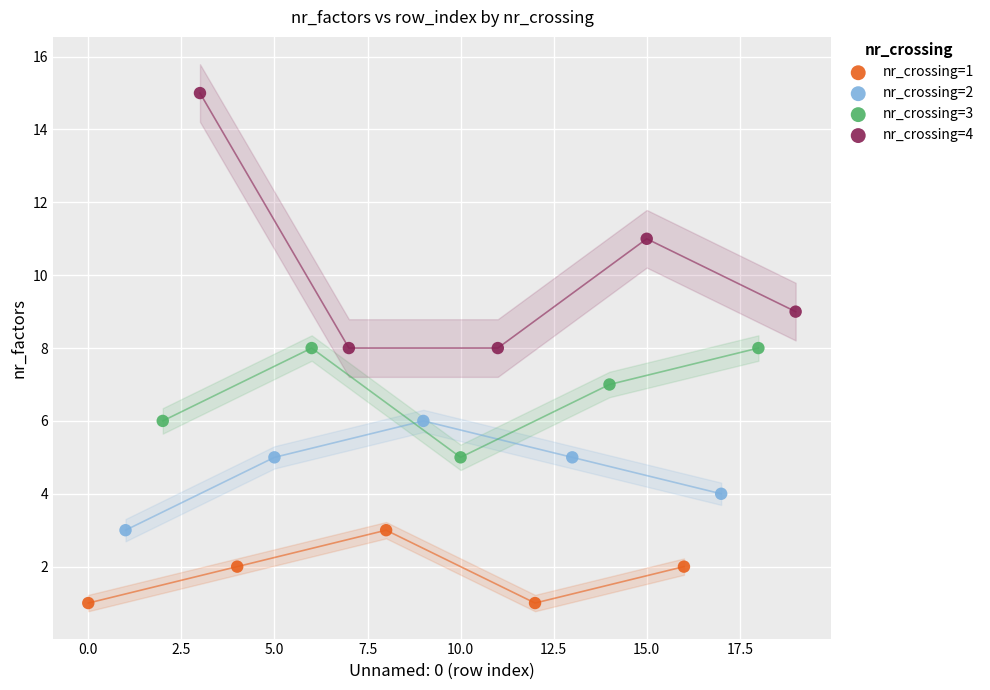

Which series has the largest Y range (max minus min)?

nr_crossing=4